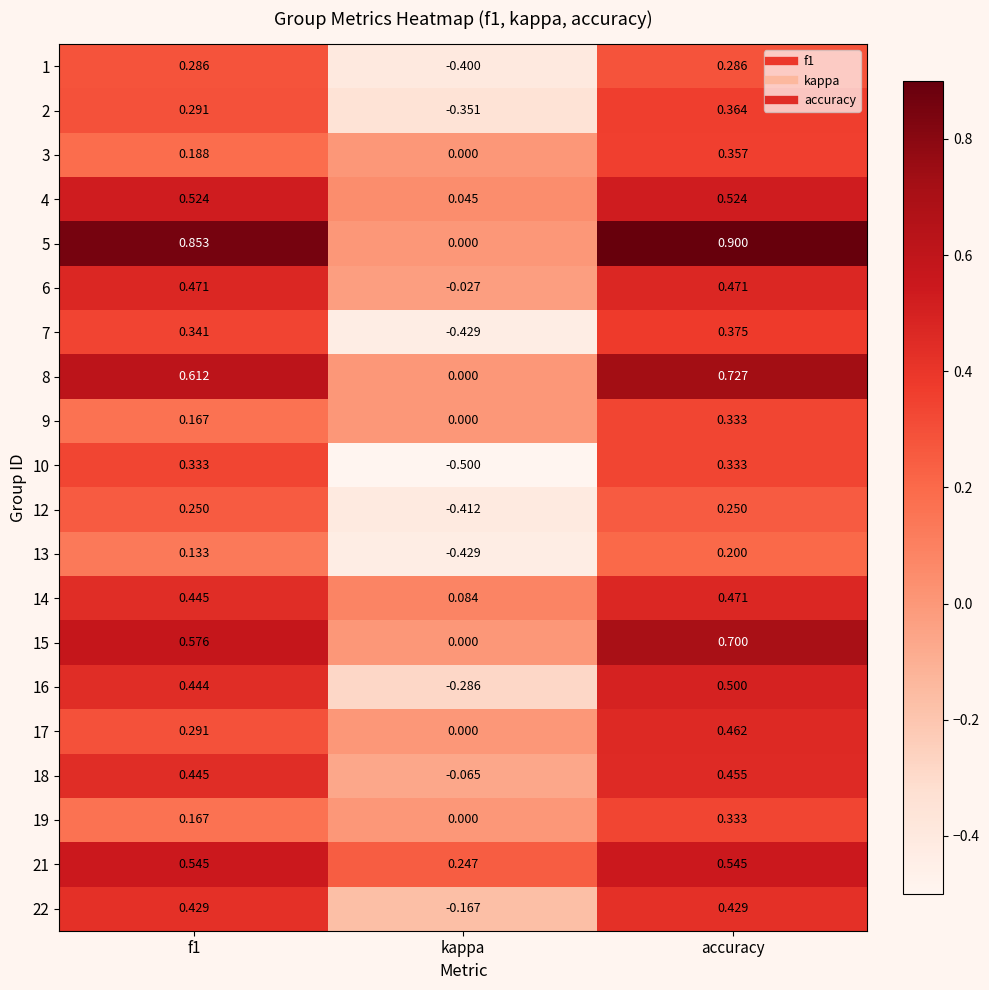

How many categories are shown in the chart?

3